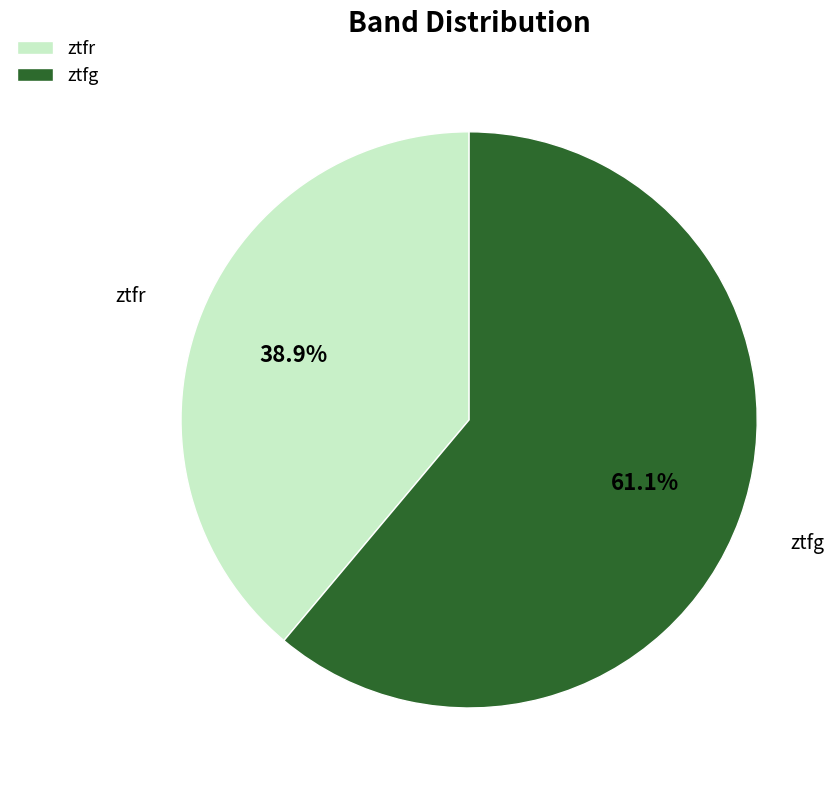

Between ztfr and ztfg, which is larger?

ztfg